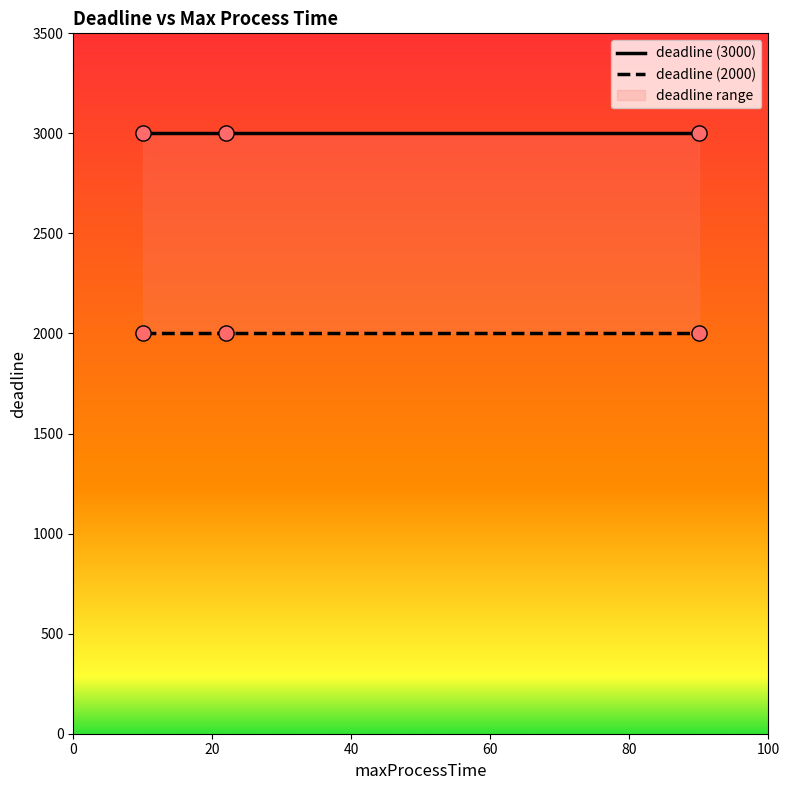

Is the value of deadline (3000) at 20 greater than the value of deadline (2000) at 0?

Yes